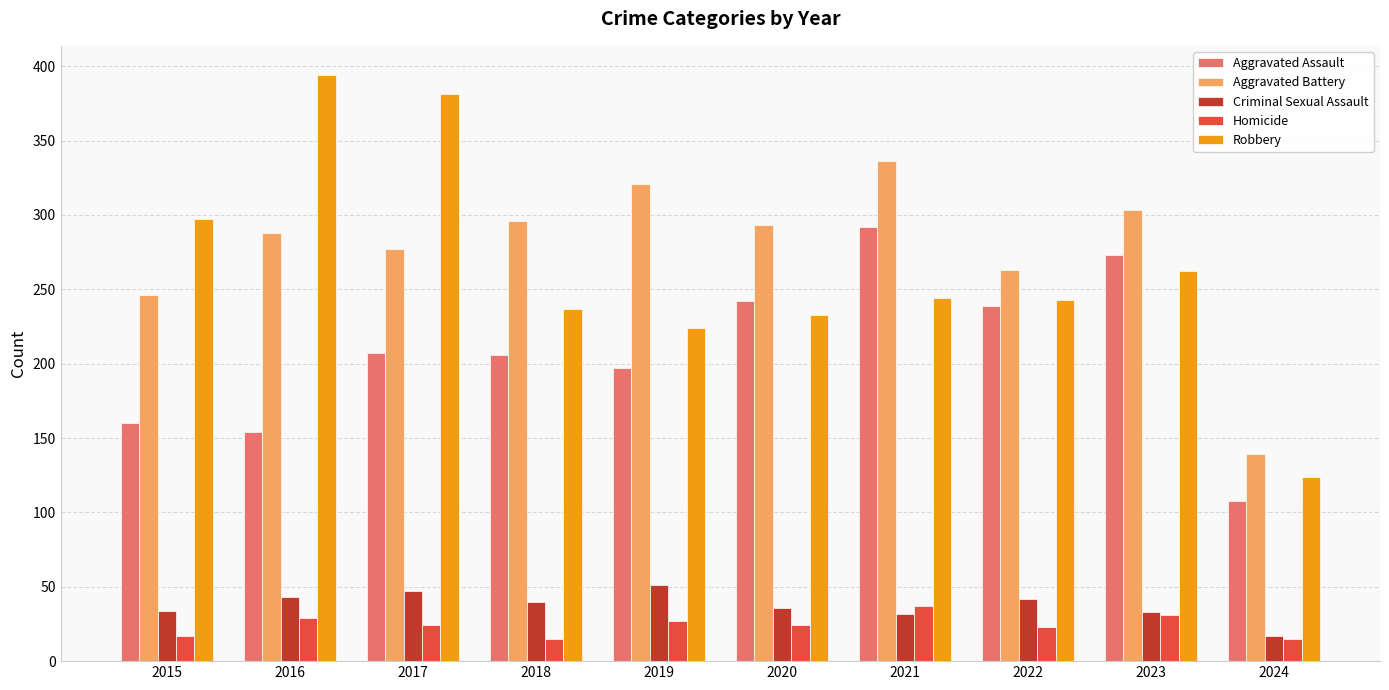

How many categories are shown in the chart?

10